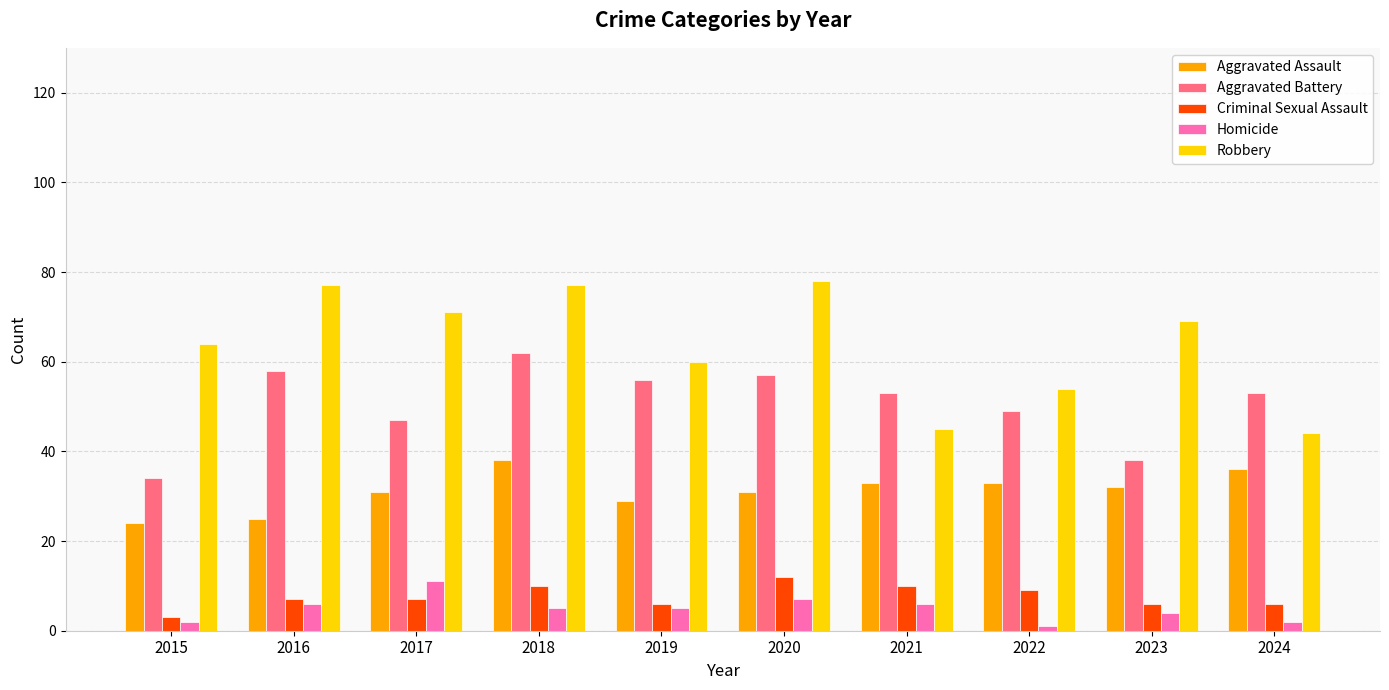

Reading left to right, list all the values displayed in this chart.

Aggravated Assault: 2015=24	2016=25	2017=31	2018=38	2019=29	2020=31	2021=33	2022=33	2023=32	2024=36
Aggravated Battery: 2015=34	2016=58	2017=47	2018=62	2019=56	2020=57	2021=53	2022=49	2023=38	2024=53
Criminal Sexual Assault: 2015=3	2016=7	2017=7	2018=10	2019=6	2020=12	2021=10	2022=9	2023=6	2024=6
Homicide: 2015=2	2016=6	2017=11	2018=5	2019=5	2020=7	2021=6	2022=1	2023=4	2024=2
Robbery: 2015=64	2016=77	2017=71	2018=77	2019=60	2020=78	2021=45	2022=54	2023=69	2024=44